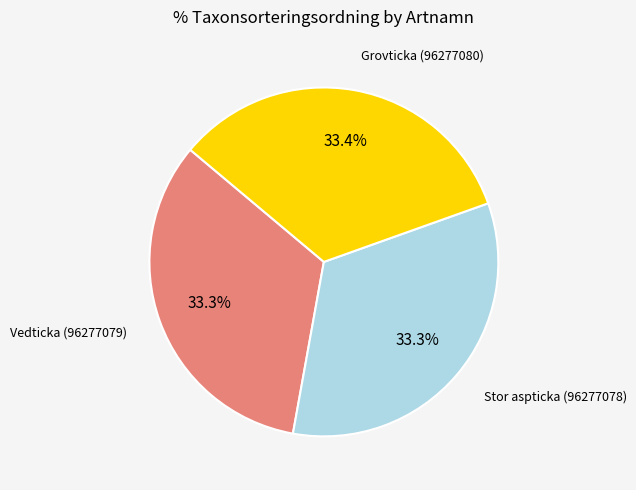

Is there a majority slice in this chart?

No